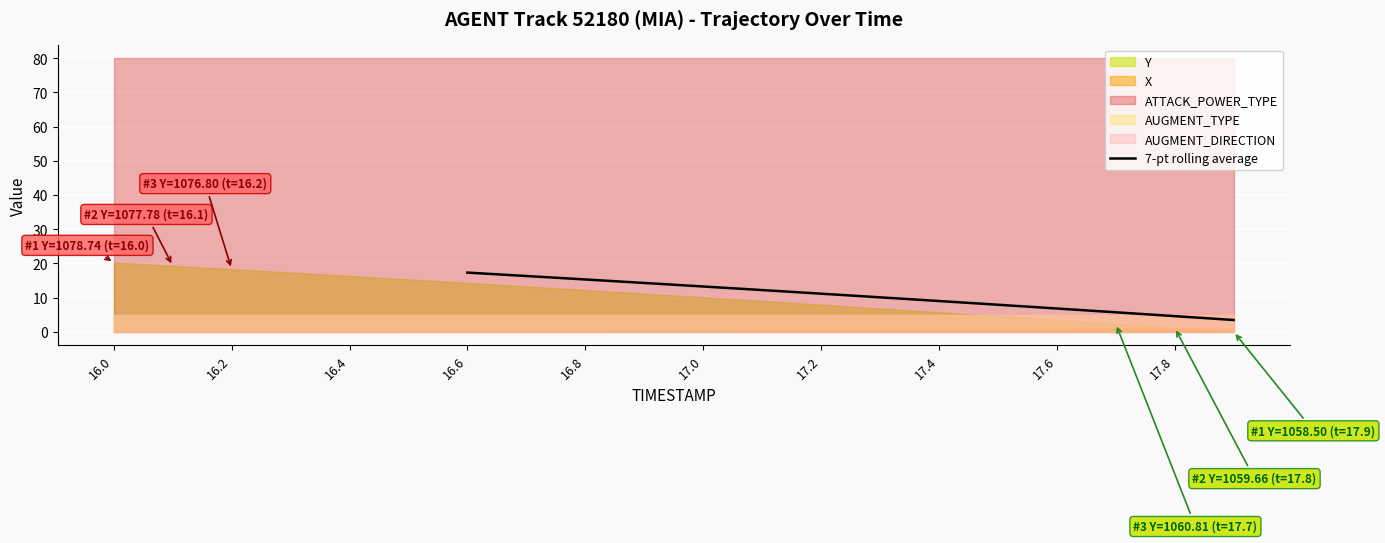

How many values are above zero?

14